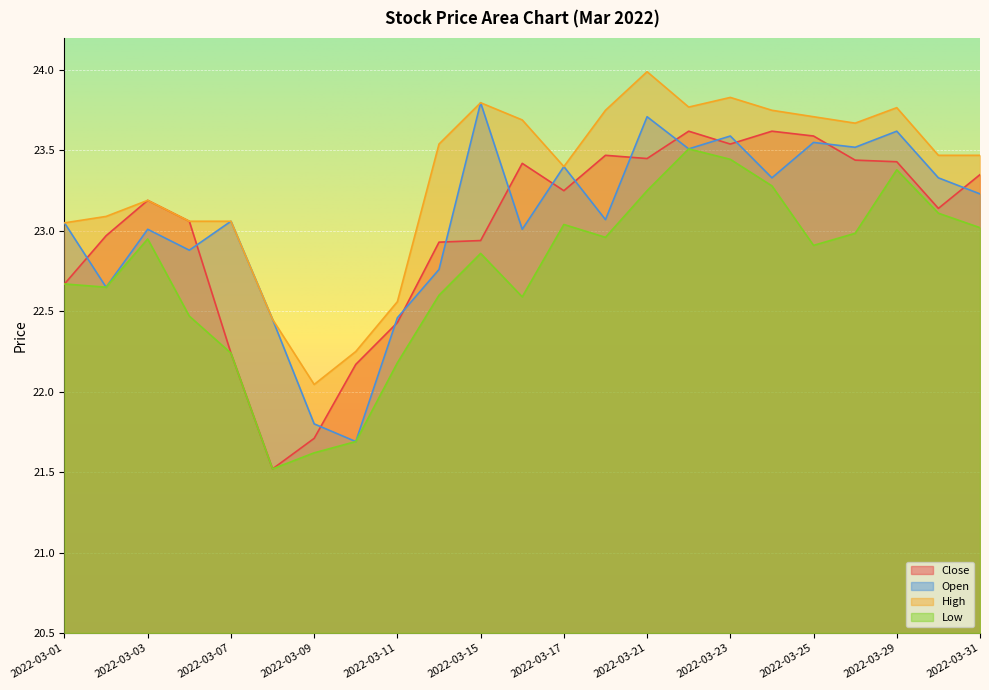

Is the value of High at 2022-03-04 greater than the value of Low at 2022-03-23?

No